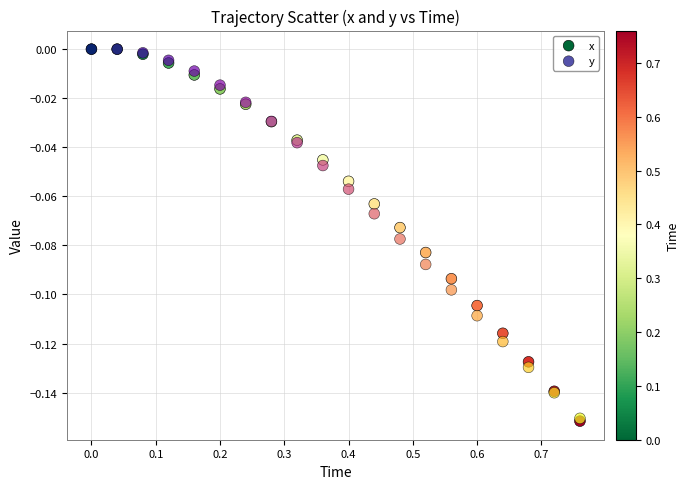

What are all the series names shown in the legend?

x, y